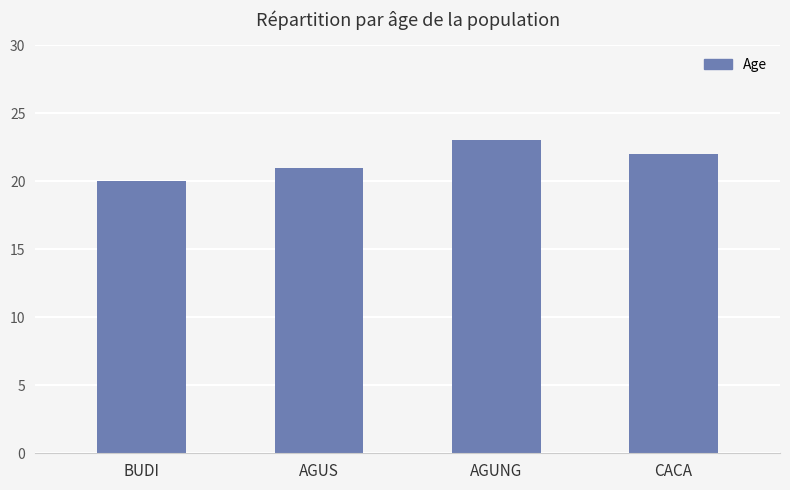

Rank the categories by value from highest to lowest.

AGUNG, CACA, AGUS, BUDI